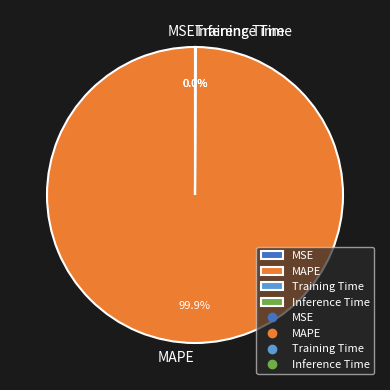

Which slice represents more than half of the pie?

MAPE